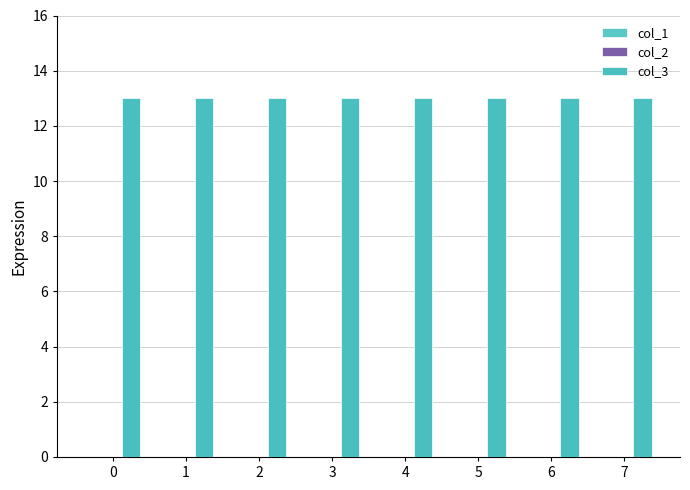

What are all the series names shown in the legend?

col_1, col_2, col_3